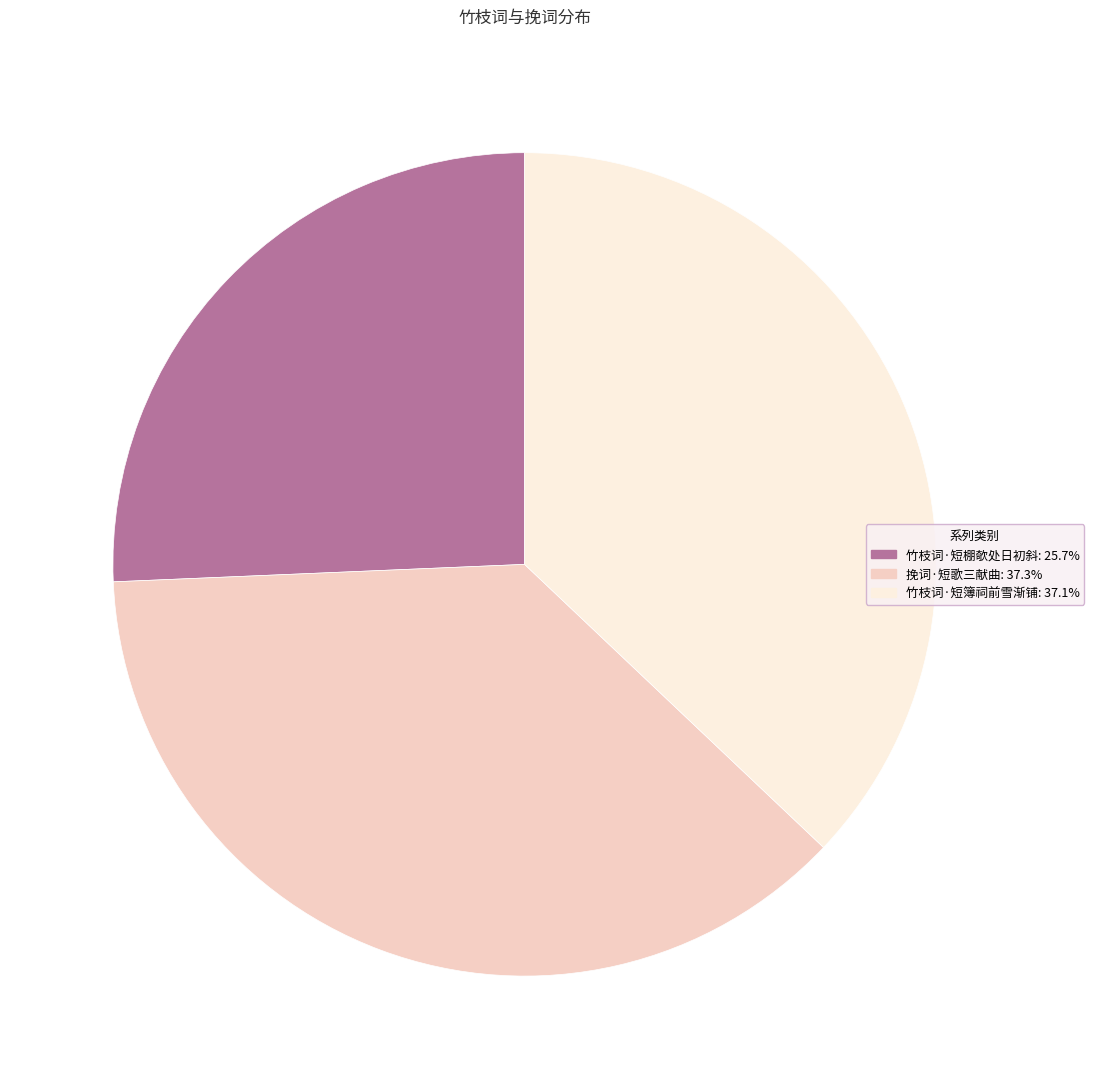

Which slice is the smallest?

竹枝词·短棚欹处日初斜